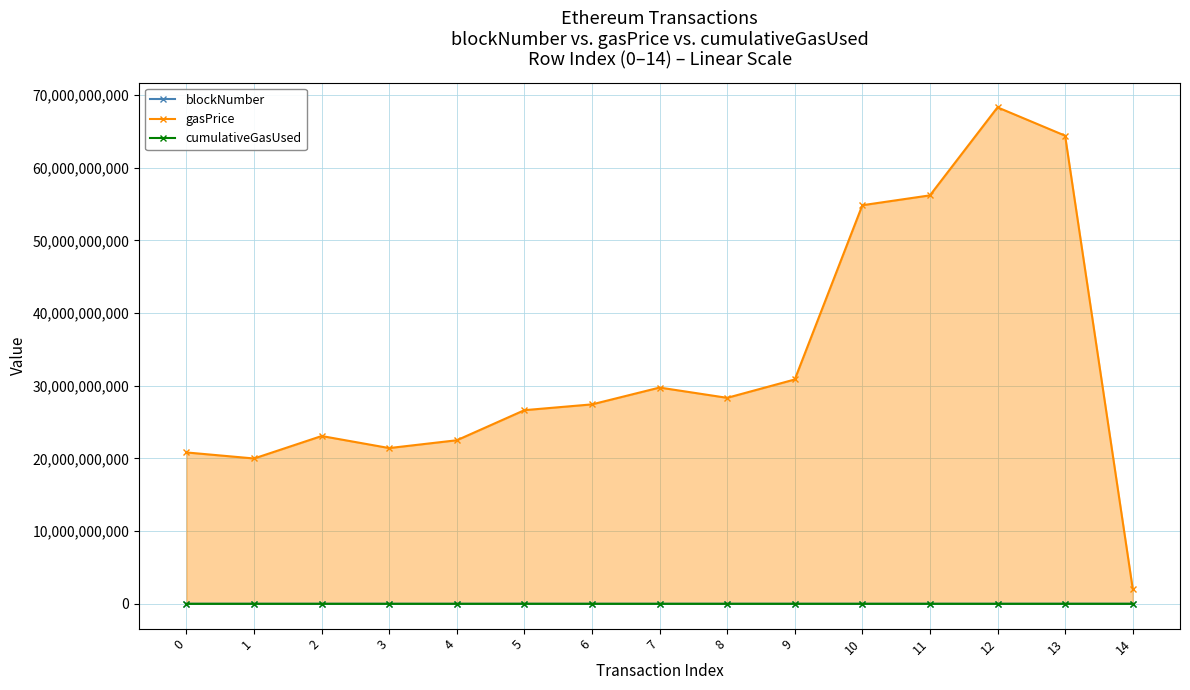

Which series changed the most between 7 and 11?

gasPrice